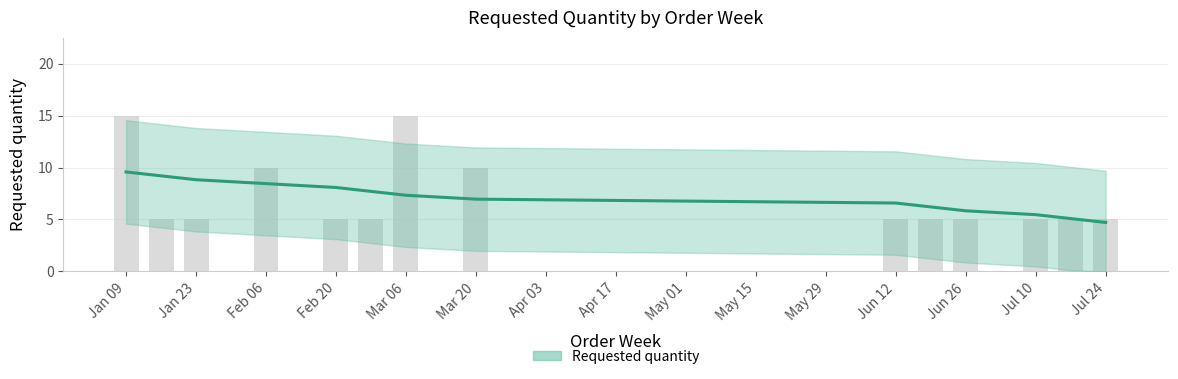

What is the greatest value displayed?

9.6